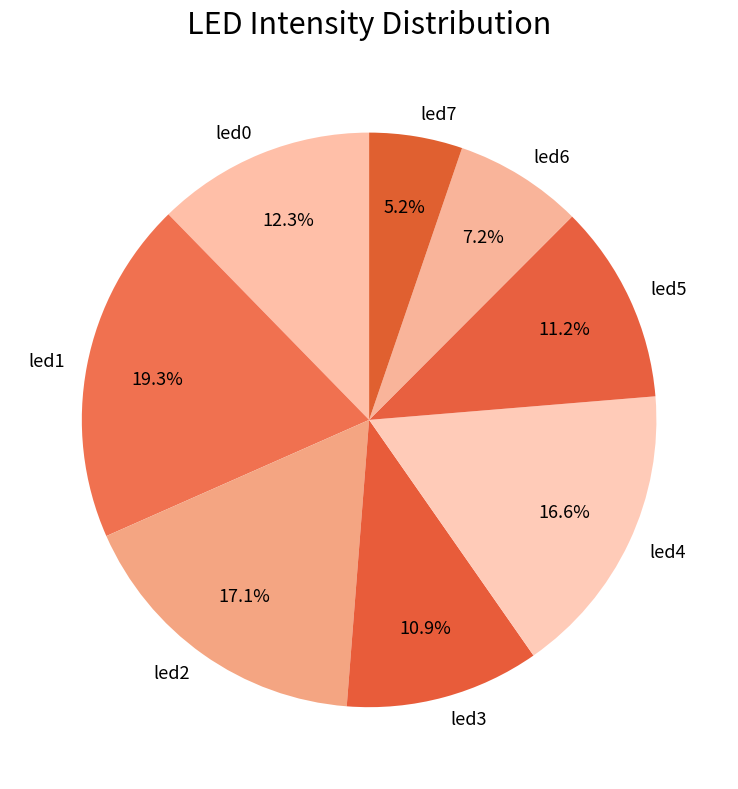

Combined, what portion of the pie is led0 and led3?

23.2%